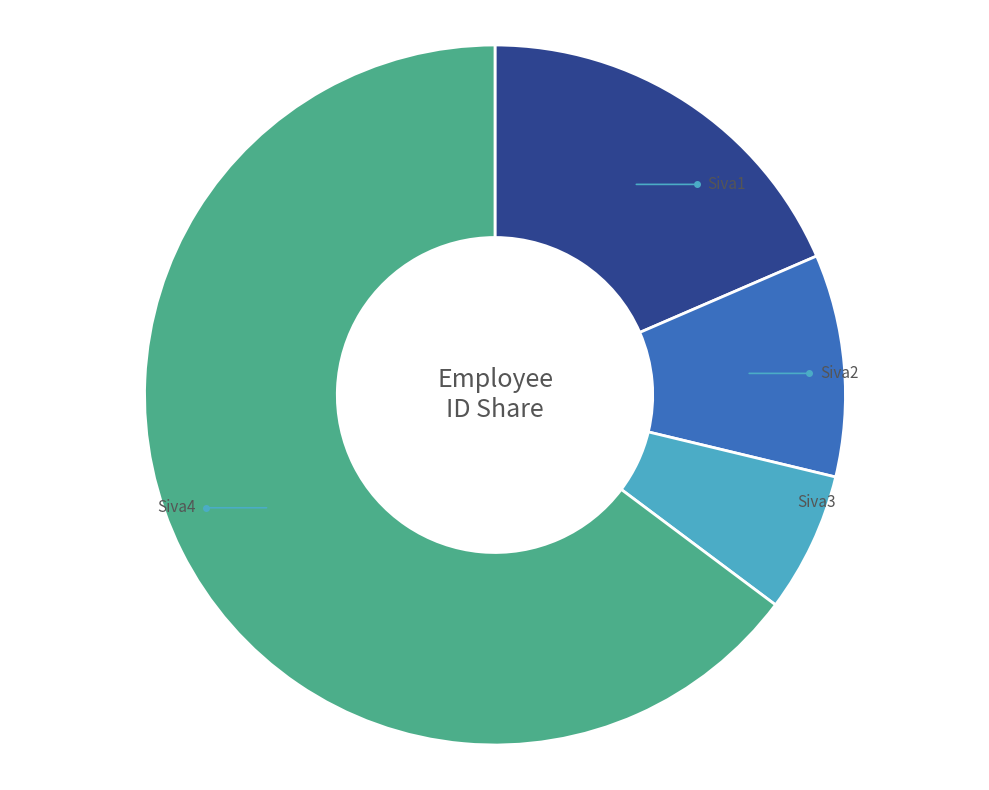

The Siva1 slice represents 9% of the pie. True or false?

False